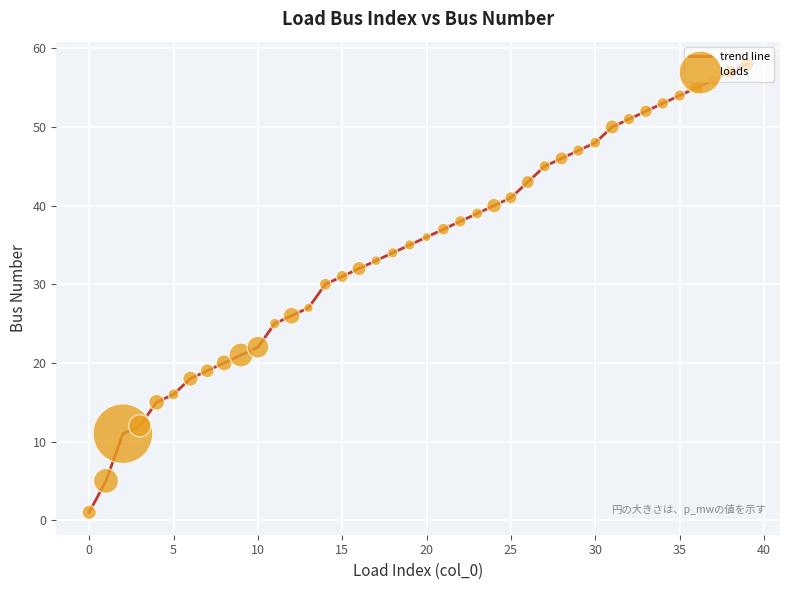

What is the maximum value shown in the chart?

58